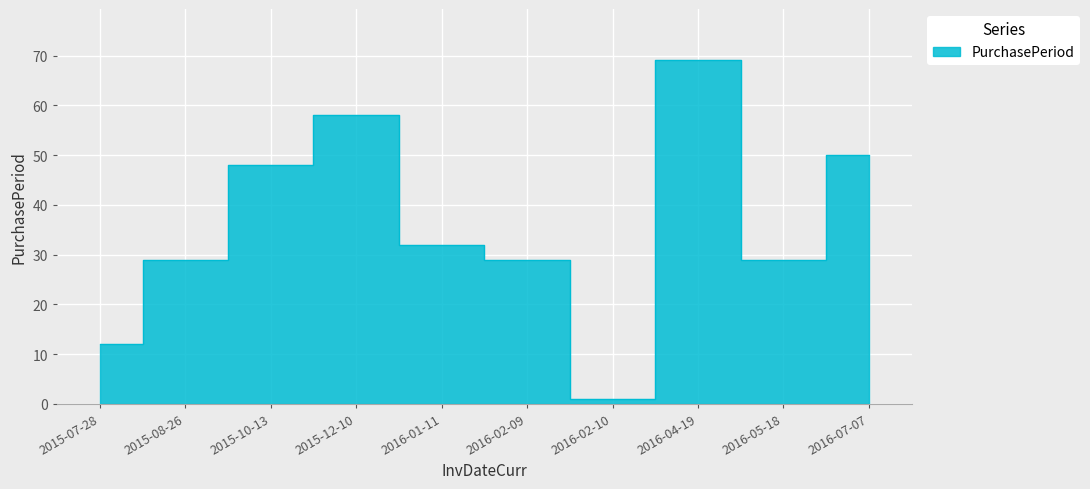

Which label corresponds to the largest value in the chart?

2016-04-19